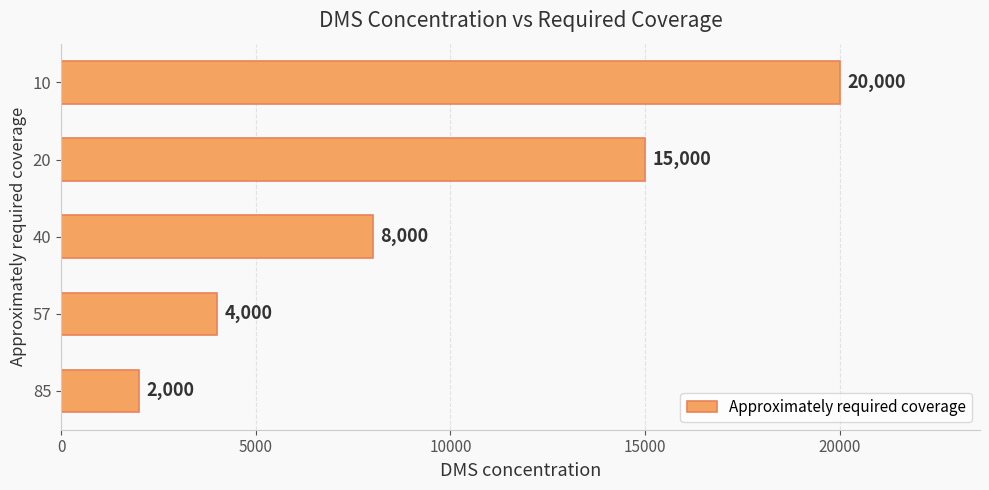

How many distinct data groups are displayed?

1